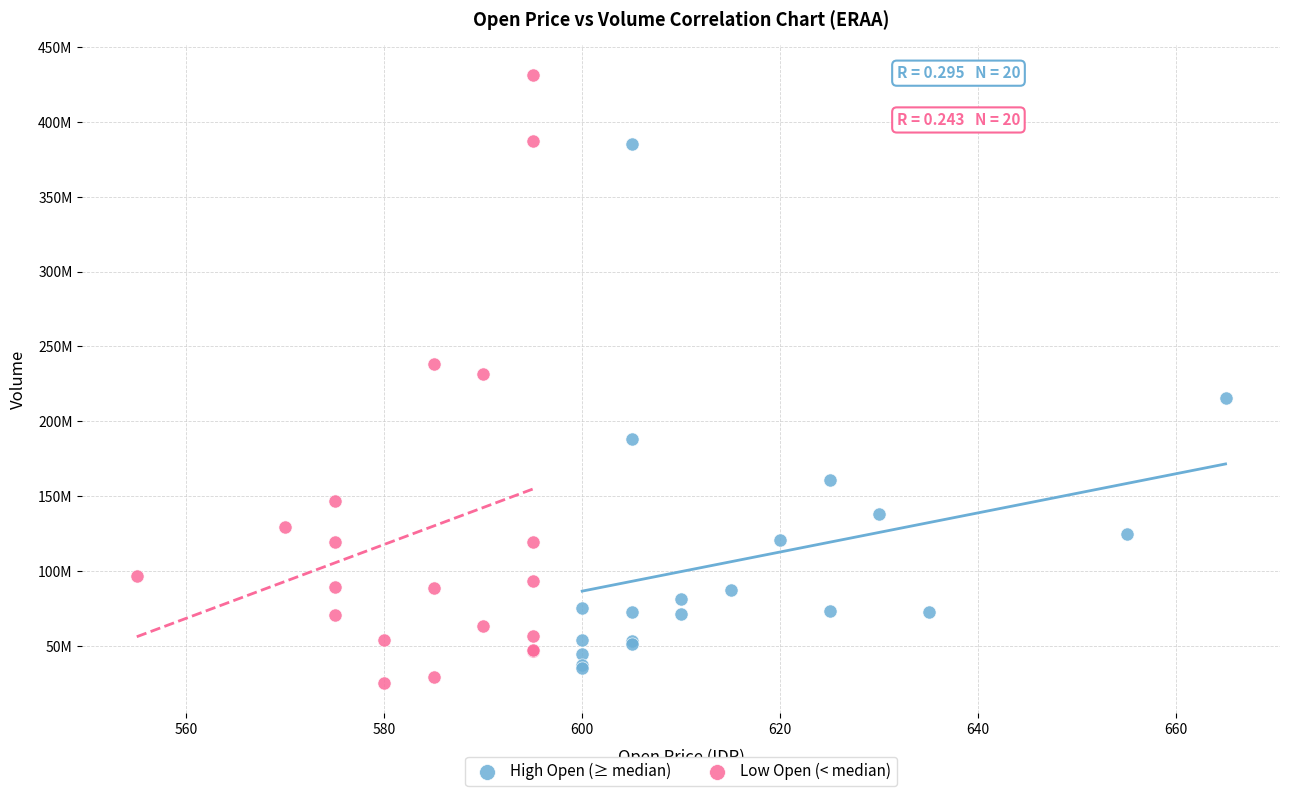

Which series has the widest spread of Y values?

Low Open (< median)